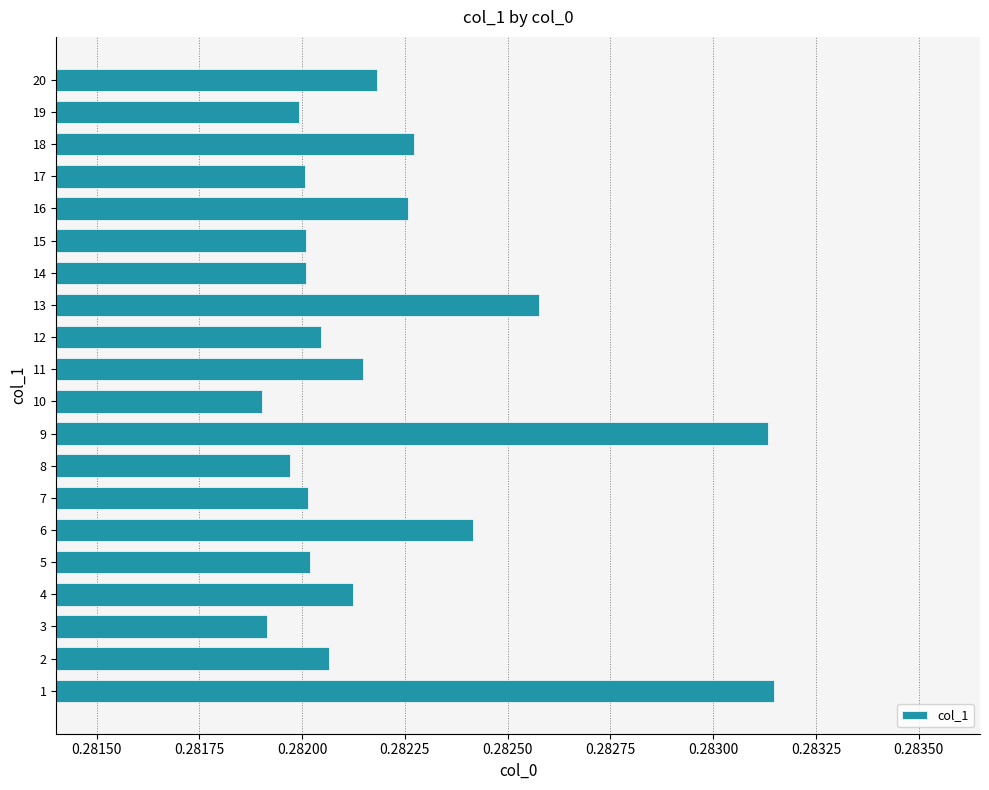

What is the sum of all values?

5.6